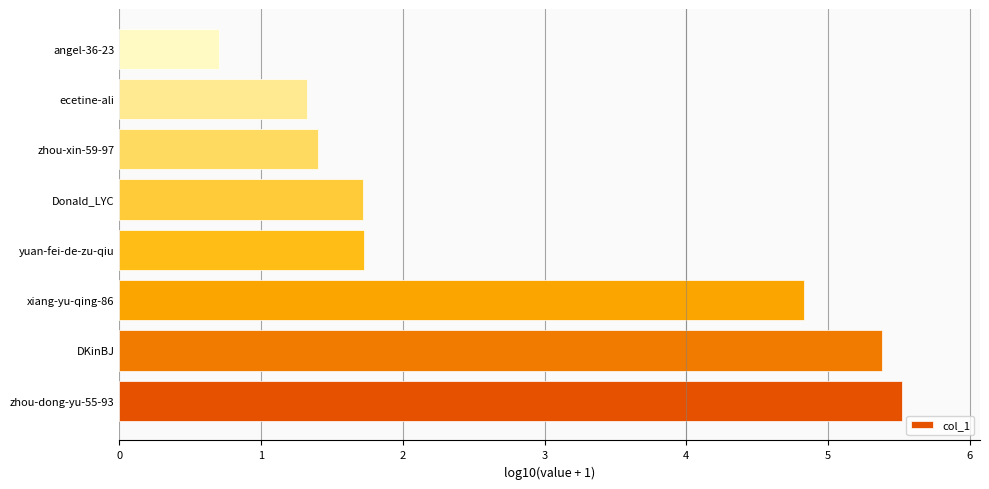

What is the difference between the second highest and second lowest values?

4.1